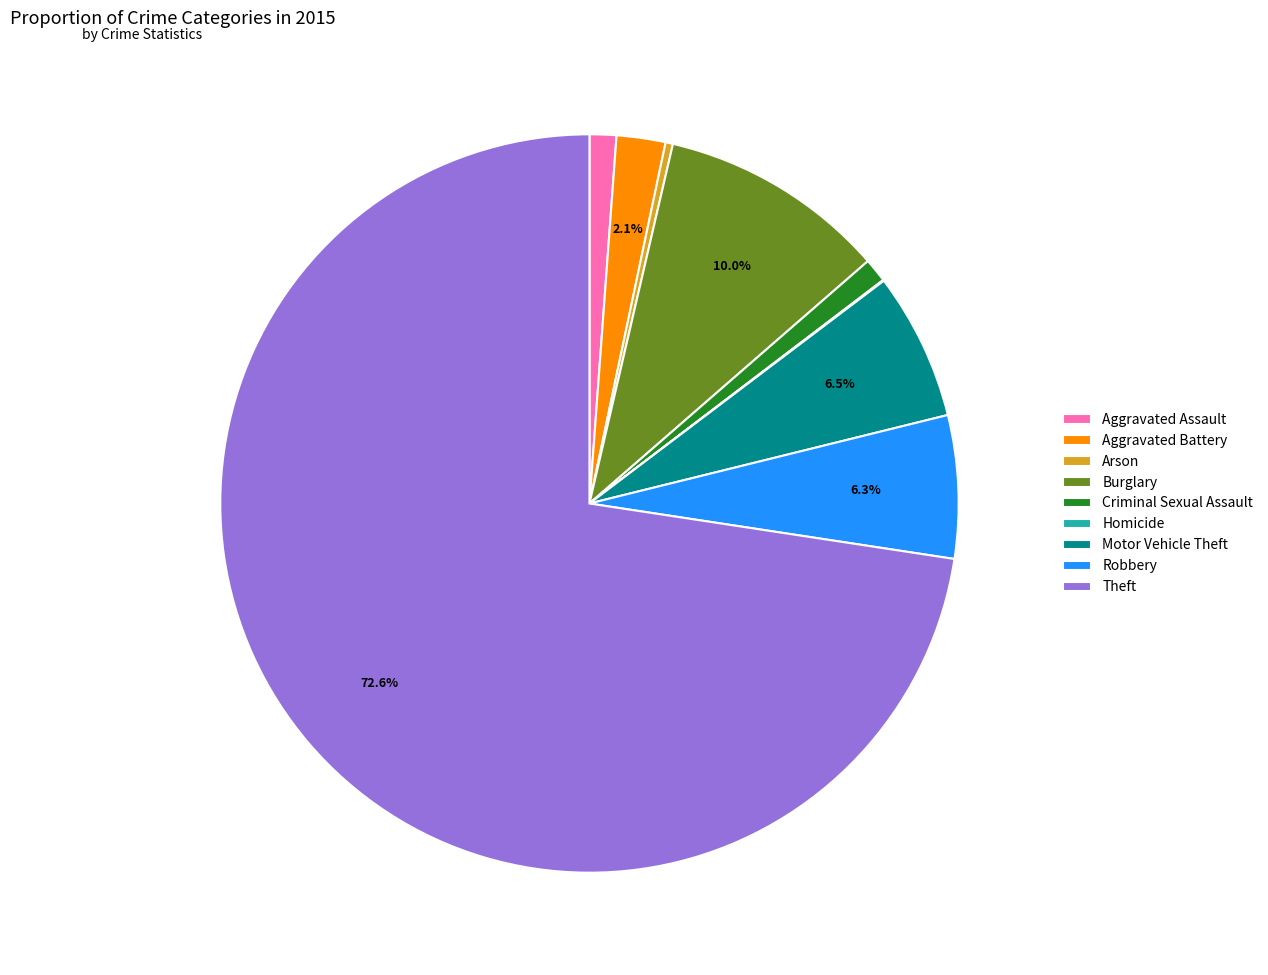

How much of the chart is everything except Robbery?

93.7%